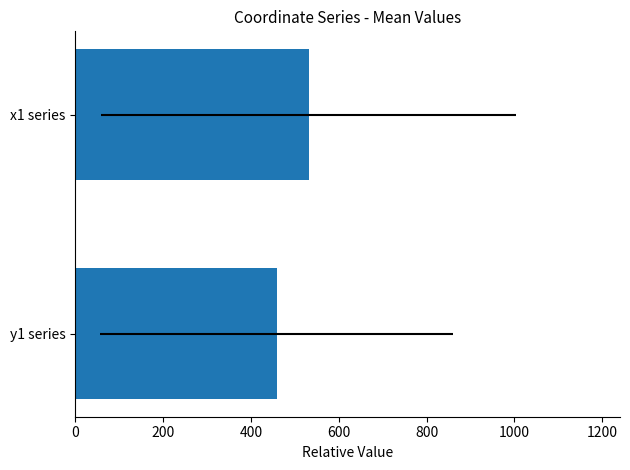

What is the greatest value displayed?

531.2